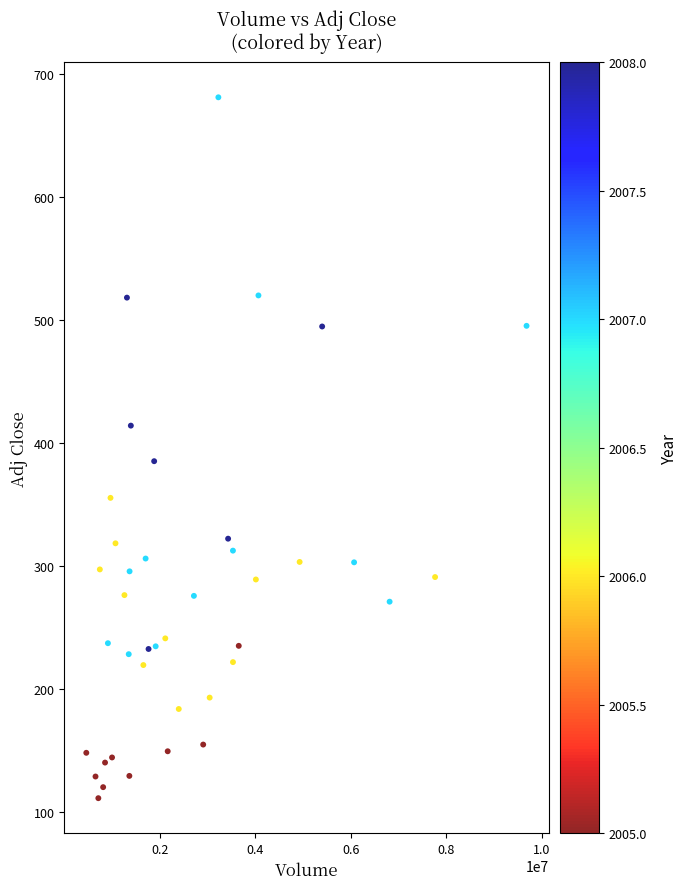

What is the range of Y values (max minus min)?

569.8